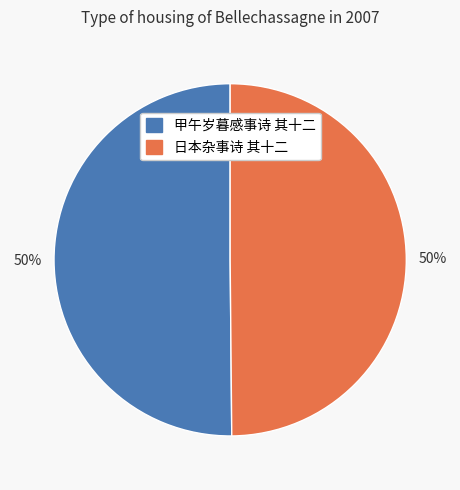

To the nearest percent, what portion does 甲午岁暮感事诗 其十二 represent?

50%